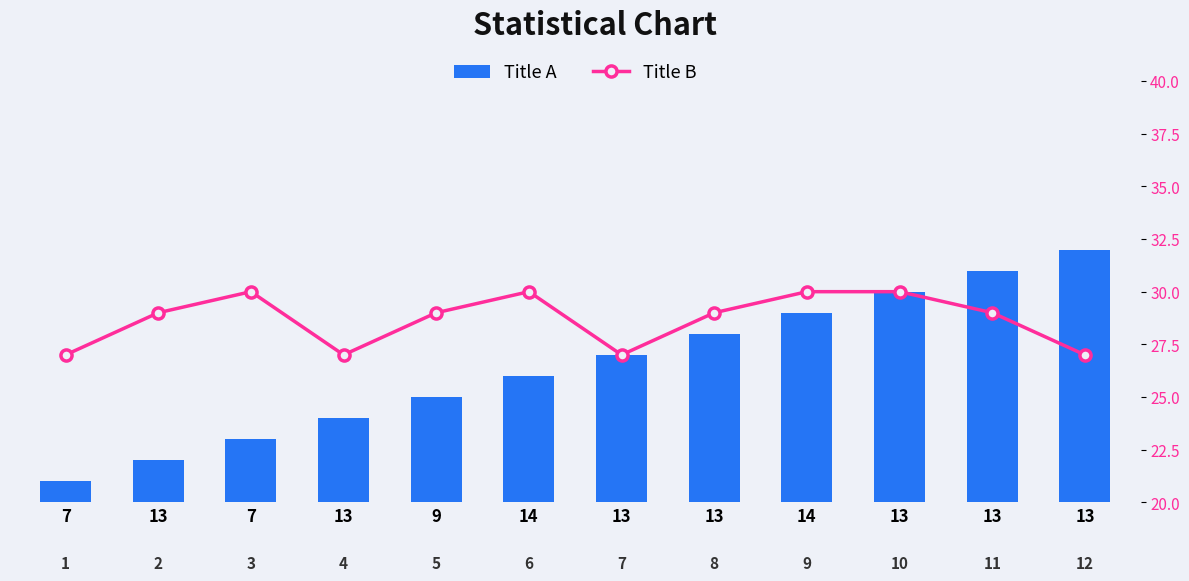

How many values in the Title A series exceed 7?

5